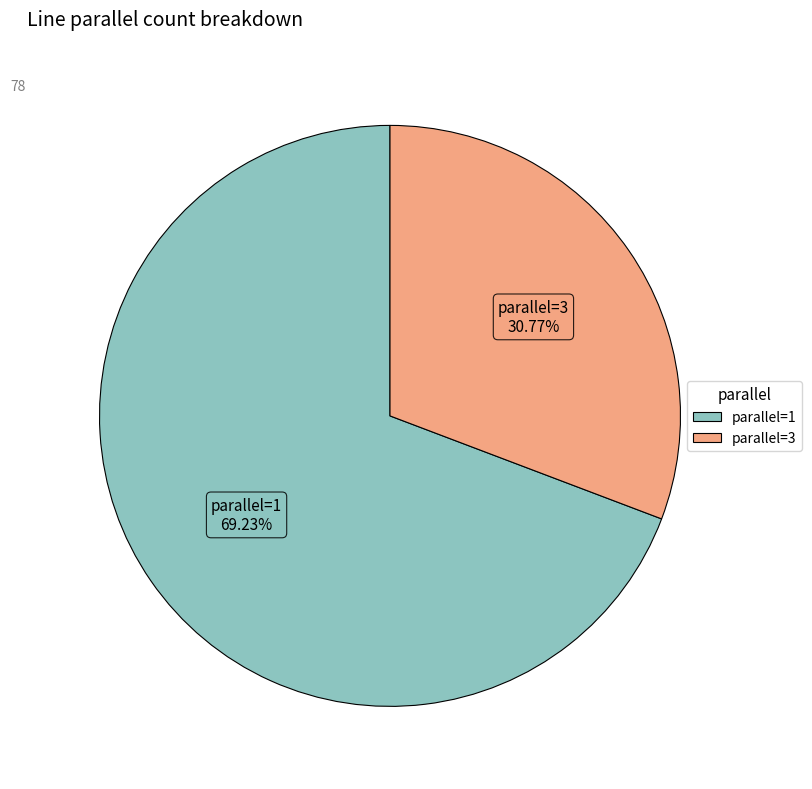

What percentage do parallel=3 and parallel=1 together represent?

100.0%